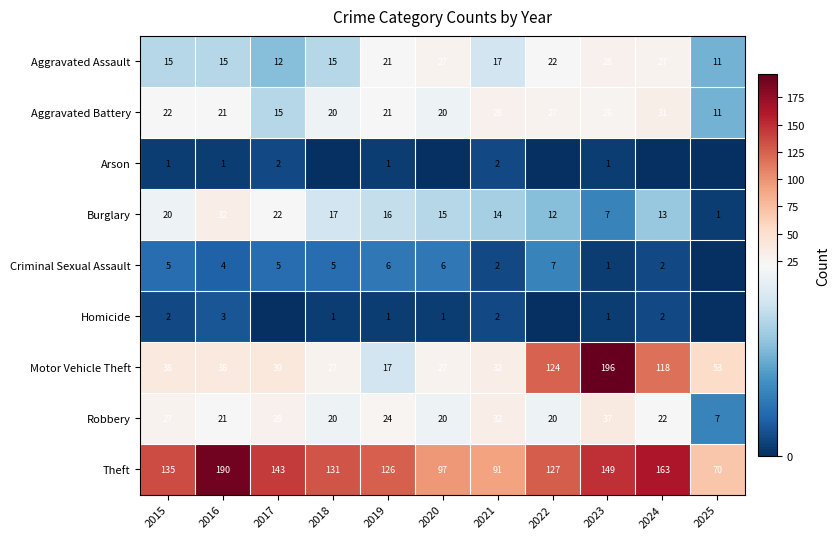

What is the sum of all Theft values?

1422